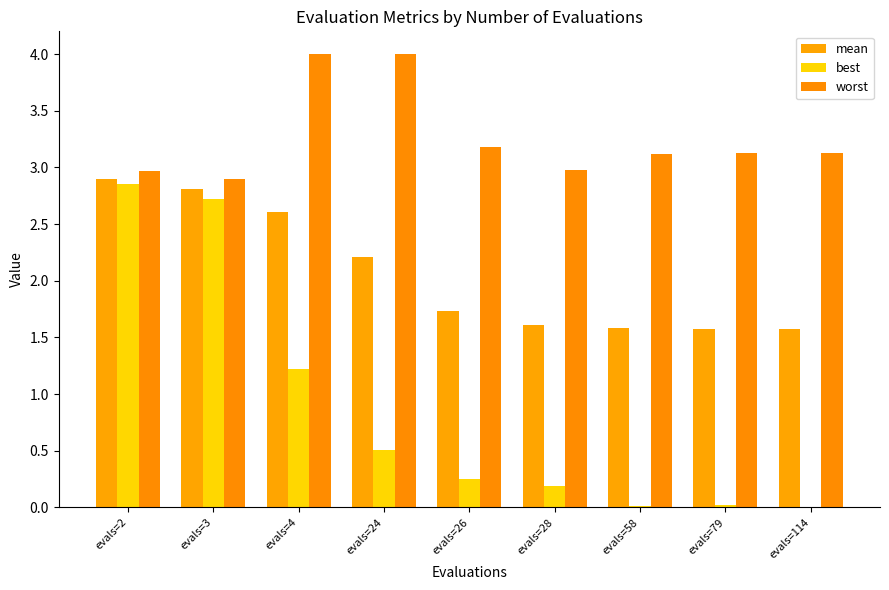

At which label is best closest to 1?

evals=4